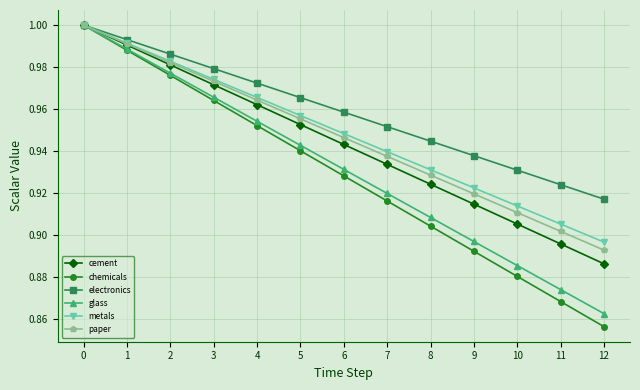

How many categories are shown in the chart?

13